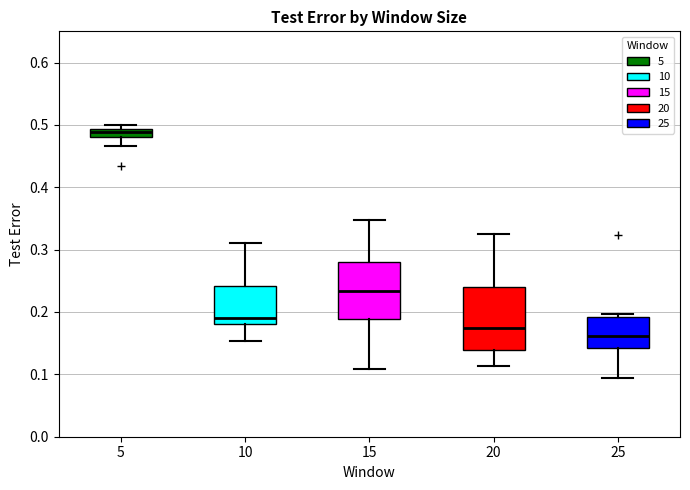

Which box's median line is the highest?

5